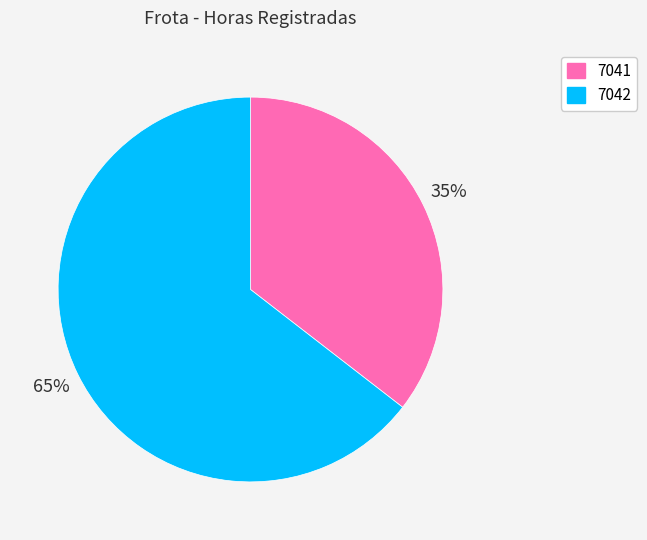

Rank the categories by value from highest to lowest.

7042, 7041